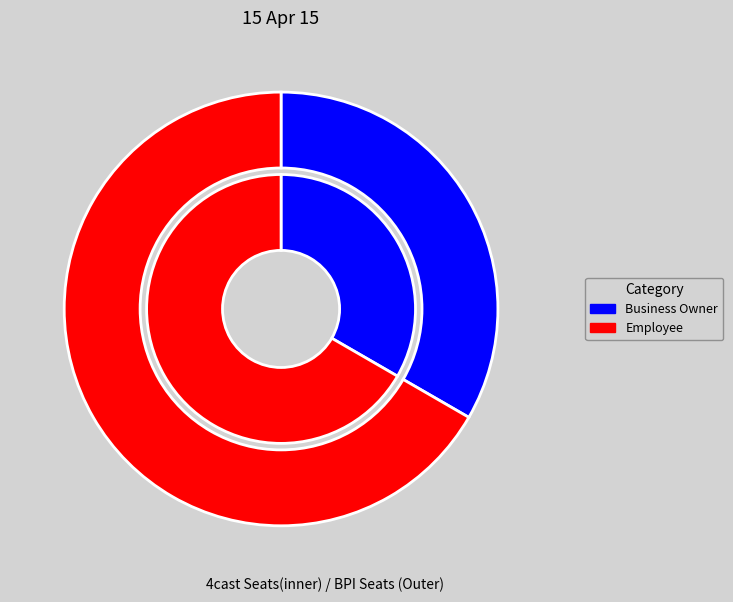

What is the smallest slice in the pie chart?

Business Owner